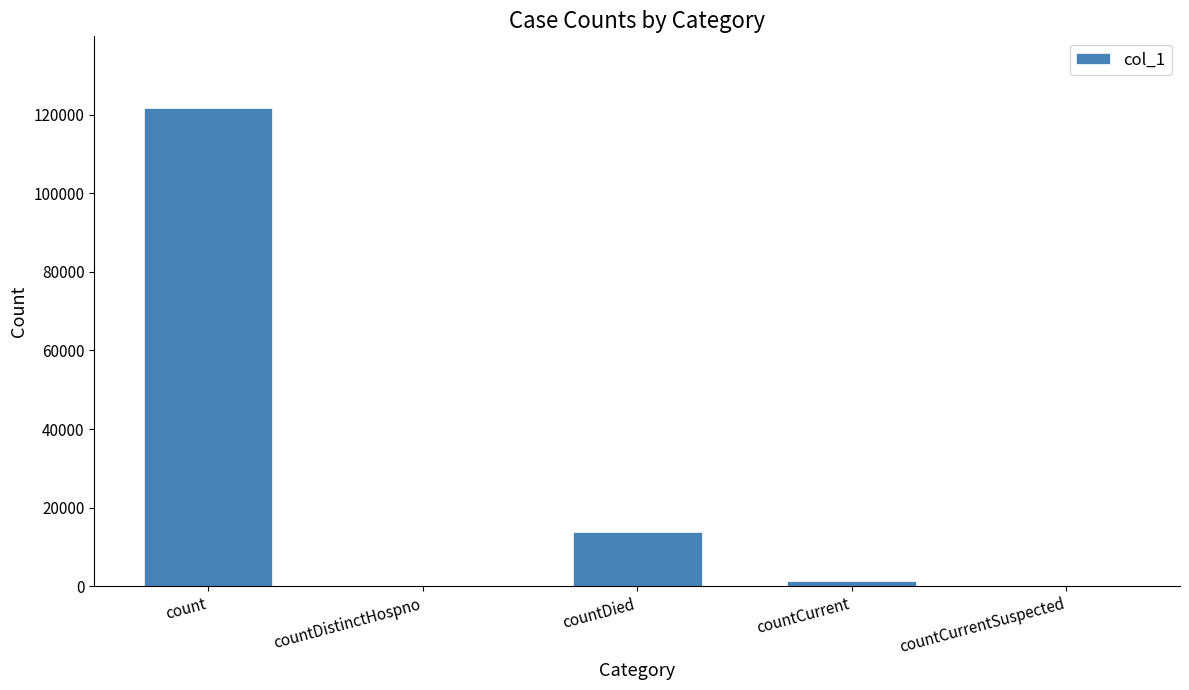

What is the sum of all values?

136852